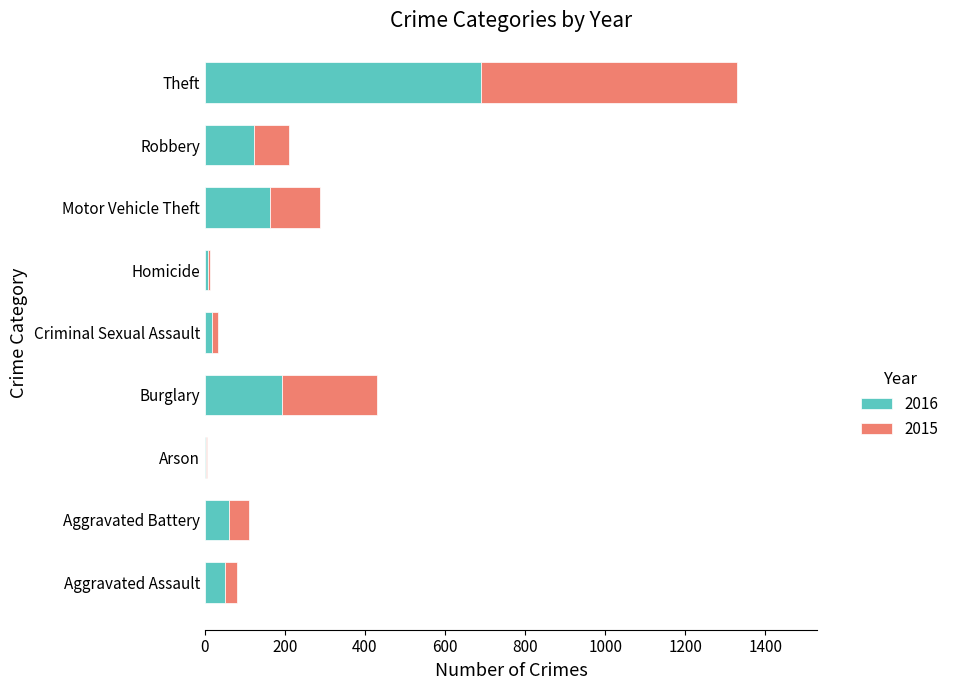

At which label is 2016 closest to 346?

Burglary